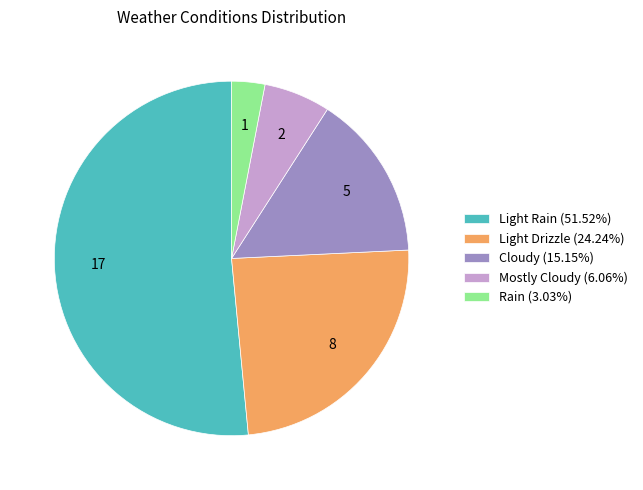

What is the ratio of the value at Light Drizzle (24.24%) to the value at Mostly Cloudy (6.06%)?

4.0